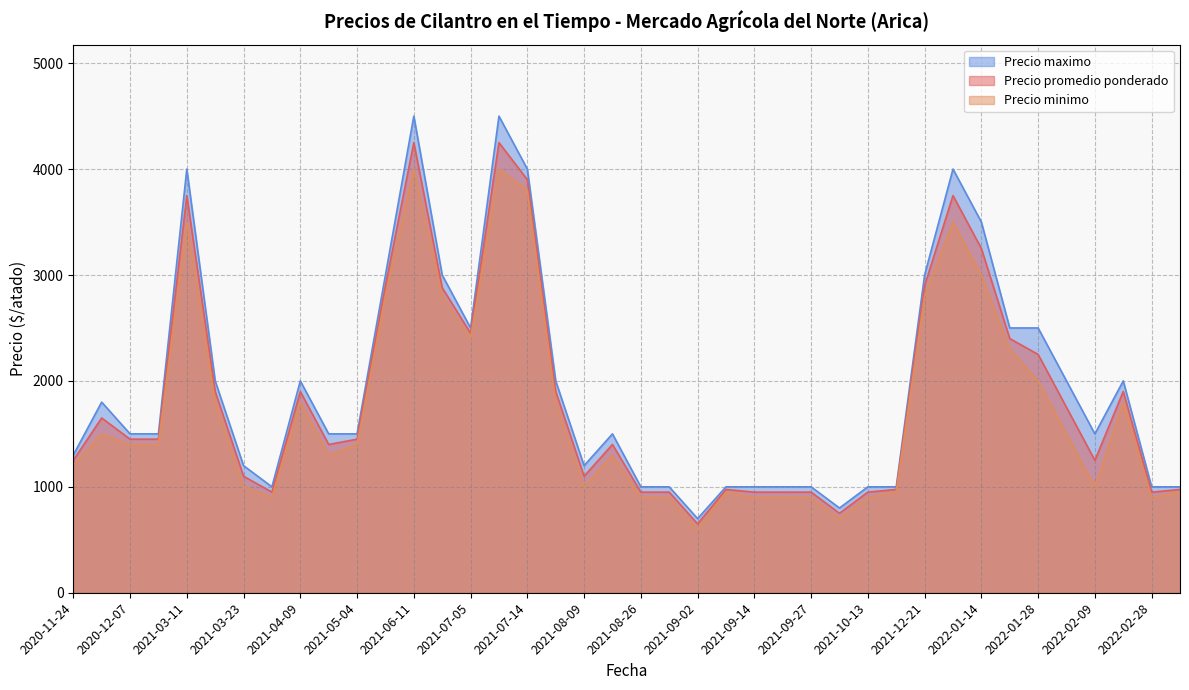

List the series in order of their peak value, highest first.

Precio maximo, Precio promedio ponderado, Precio minimo